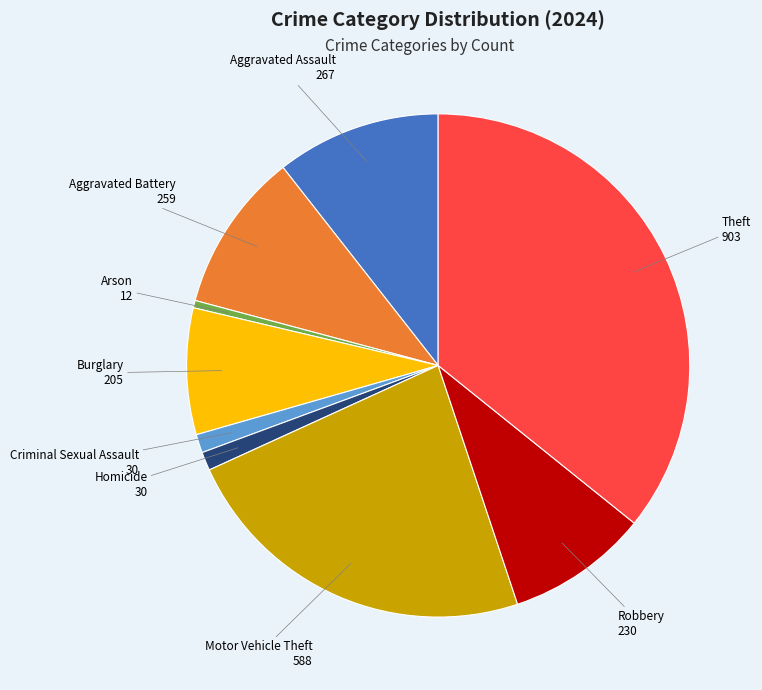

Does any single category account for the majority?

No